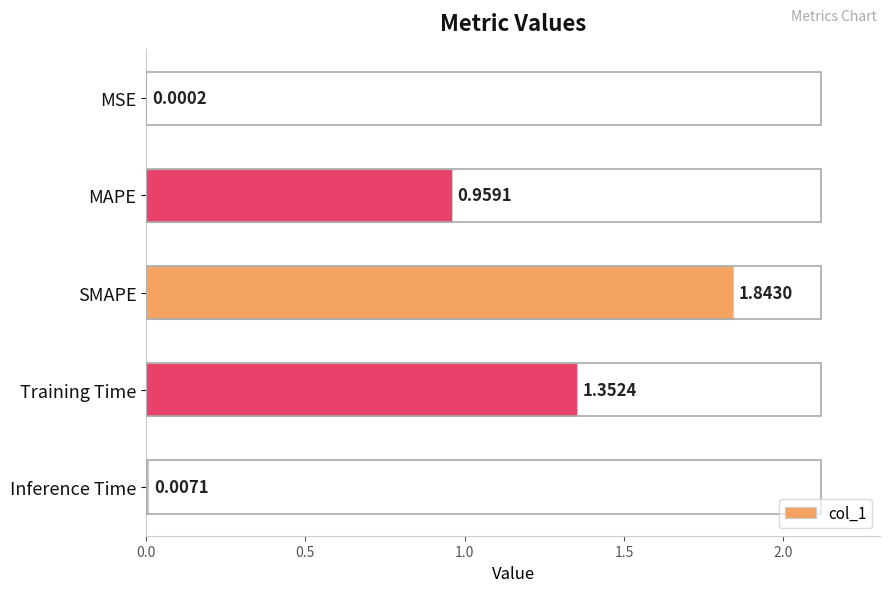

What is the change in value from MAPE to Training Time?

+0.4